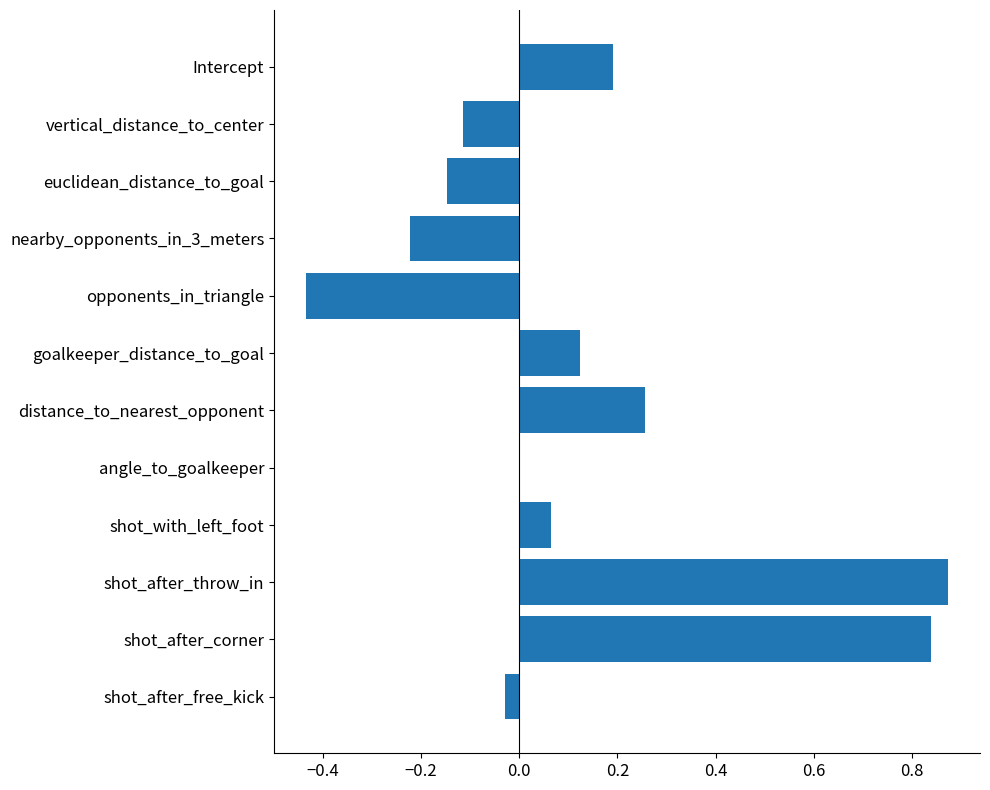

The chart shows a value of -0.7 at opponents_in_triangle. True or false?

False